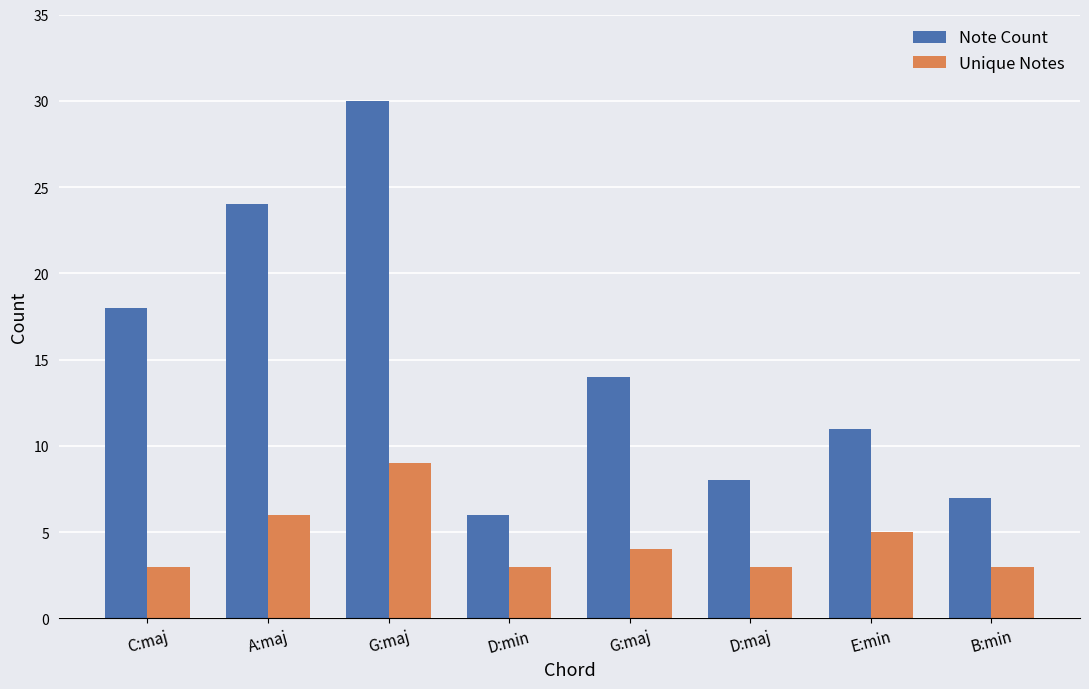

Count the Unique Notes values in the range 3 to 6.

7